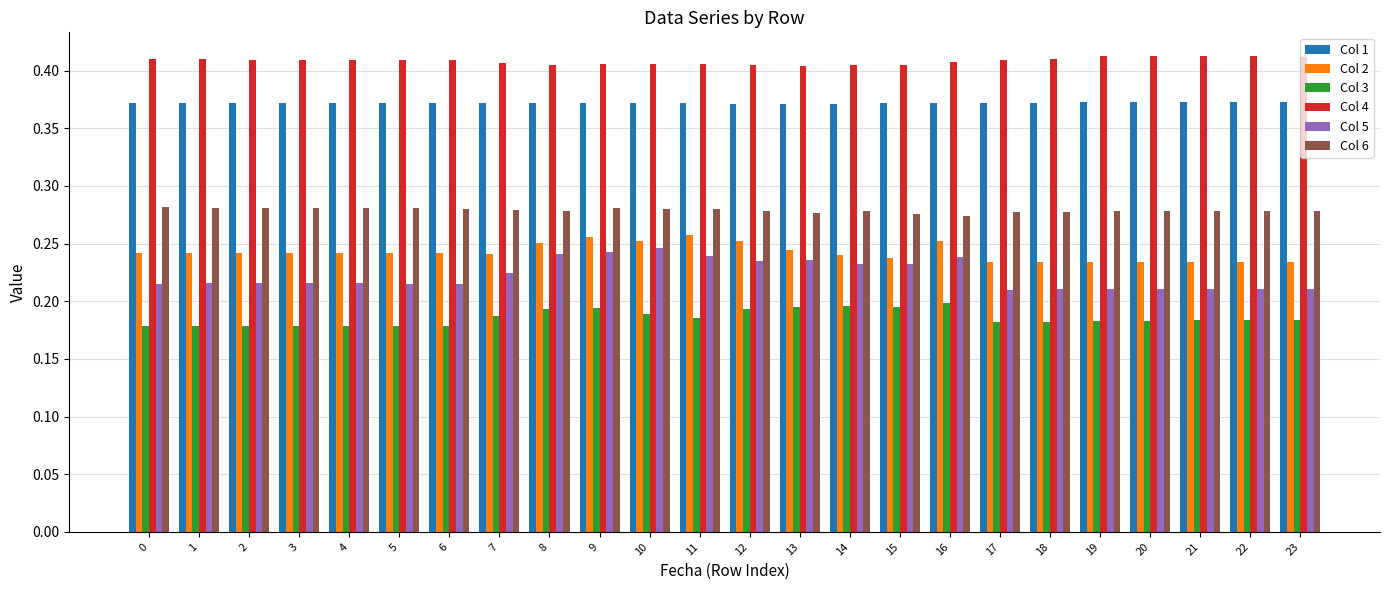

How many bars are there in each group?

6